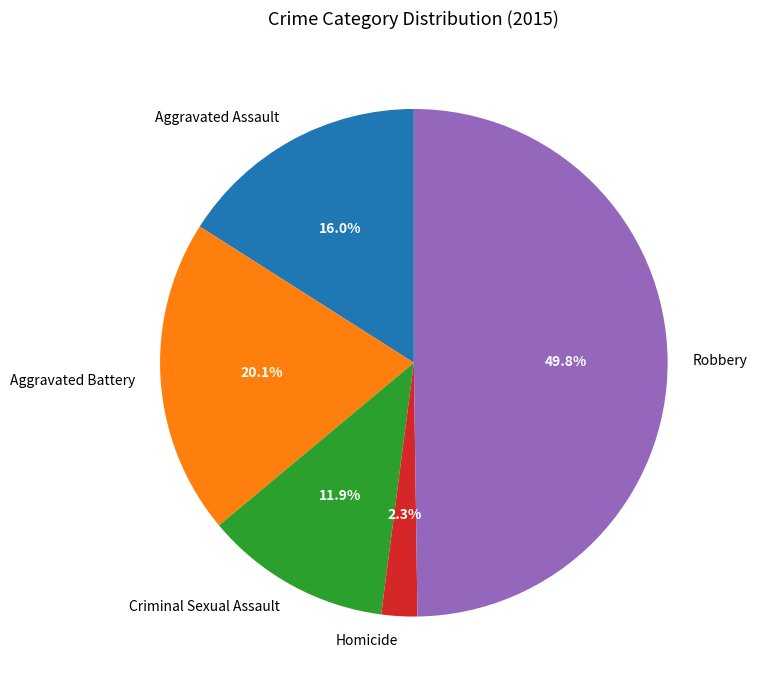

To the nearest percent, what is the difference between the largest and smallest slice percentages?

47%